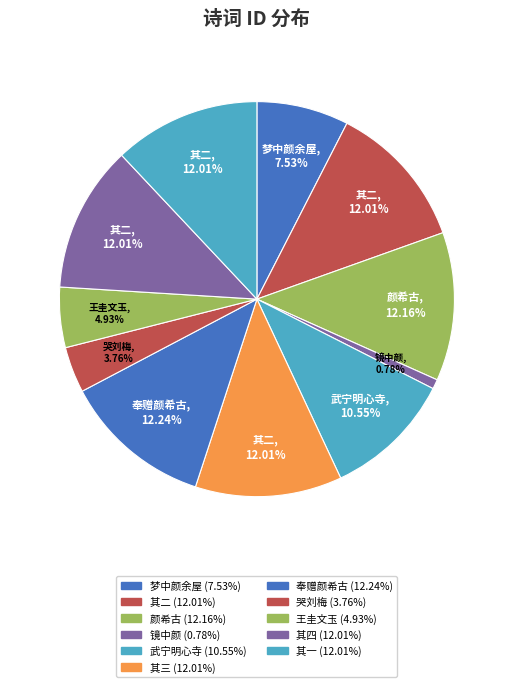

How many segments does this pie chart have?

11